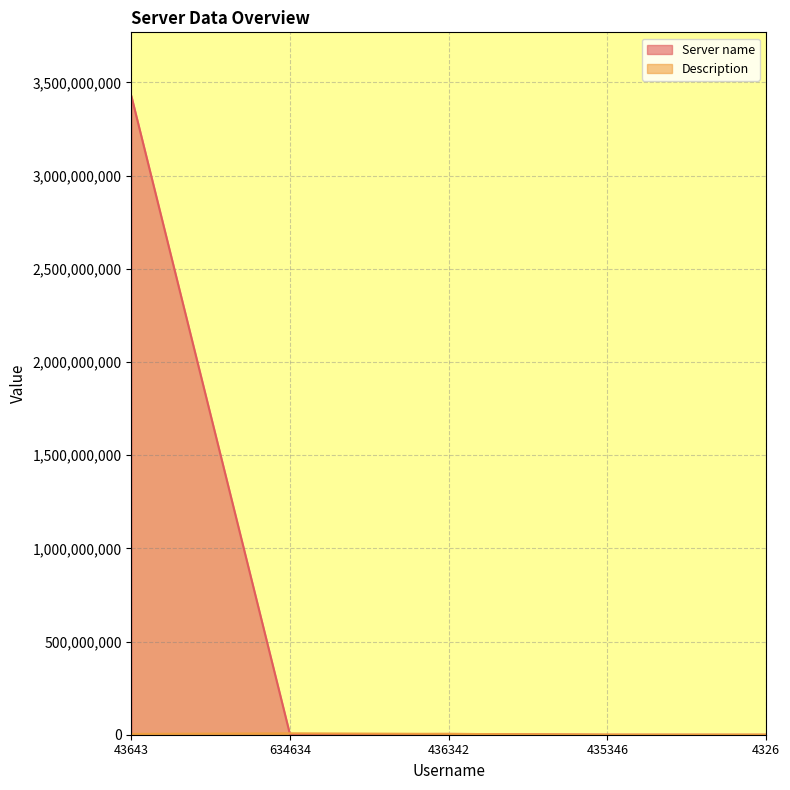

What value does the Server name series have at 435346, to the nearest 100?

342500